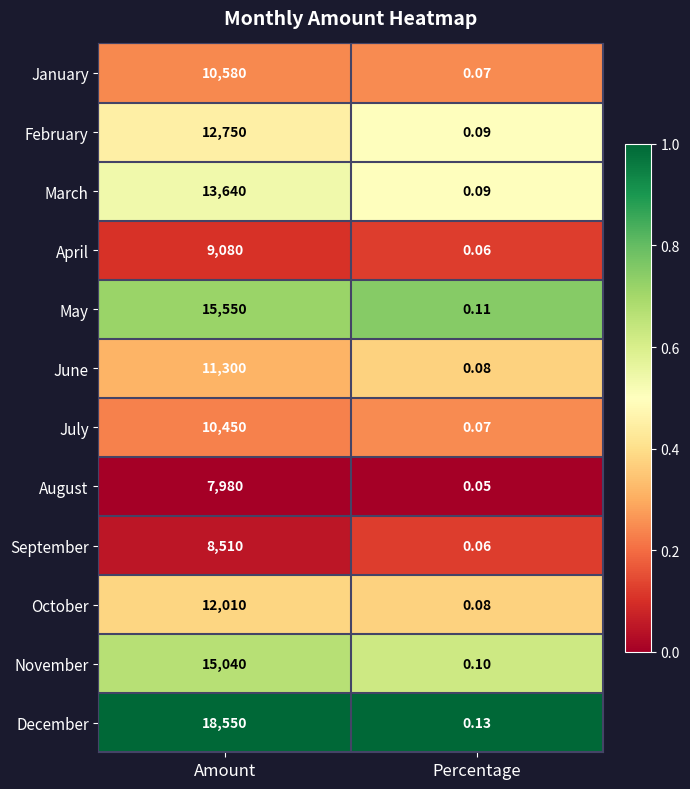

List the series in order of their peak value, highest first.

December, May, November, March, February, October, June, January, July, April, September, August